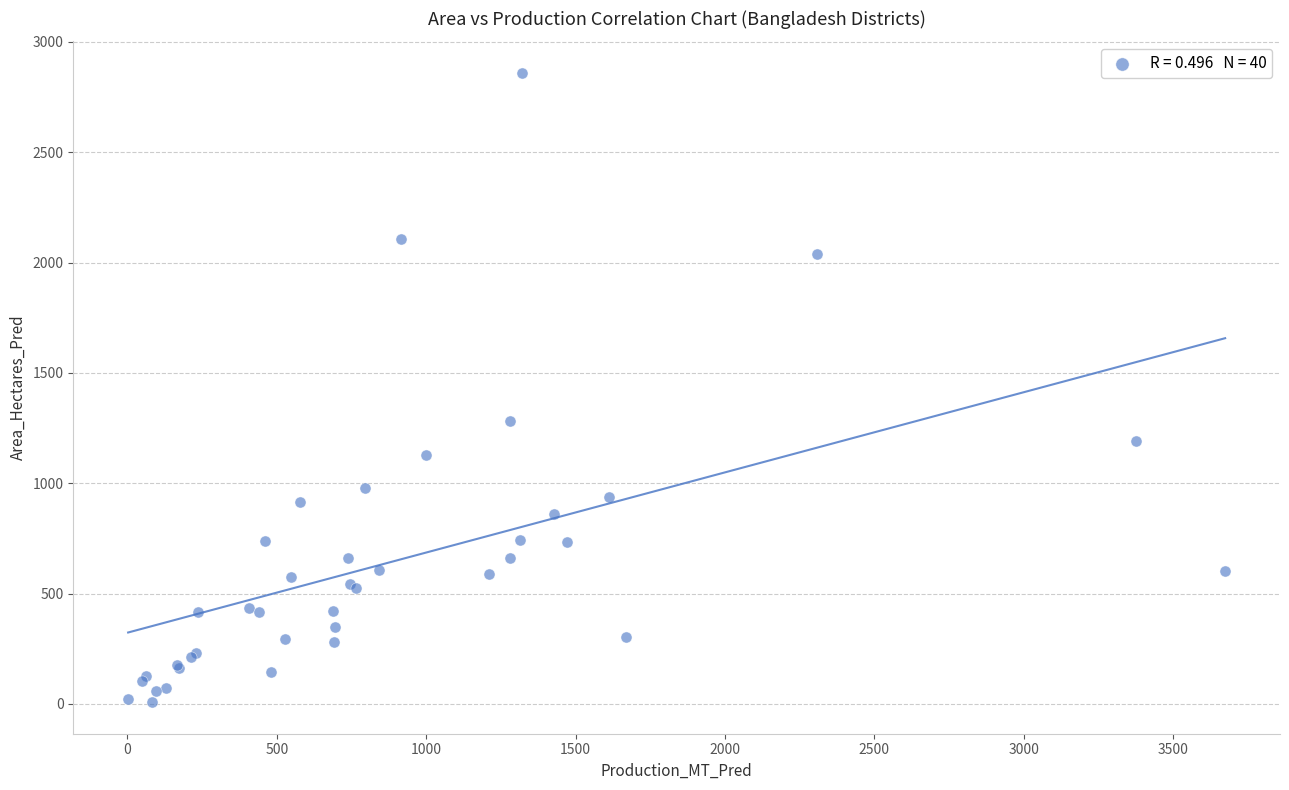

What Y value in the scatter plot is closest to 1433?

1280.7